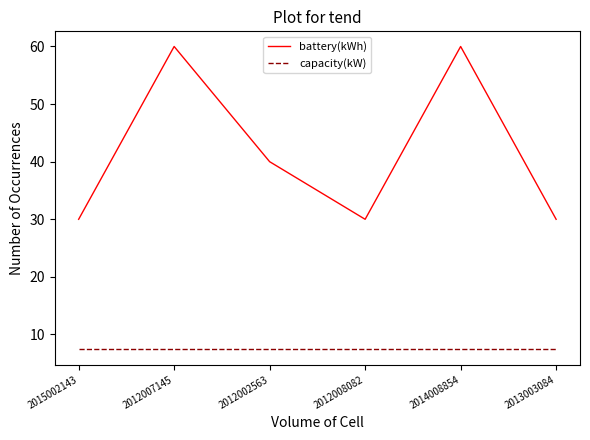

True or false: battery(kWh) and capacity(kW) cross at least once.

False